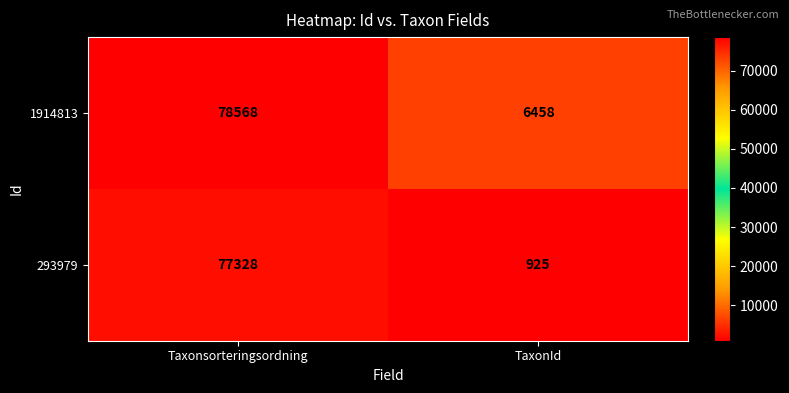

At how many categories does at least one series exceed 3439?

2